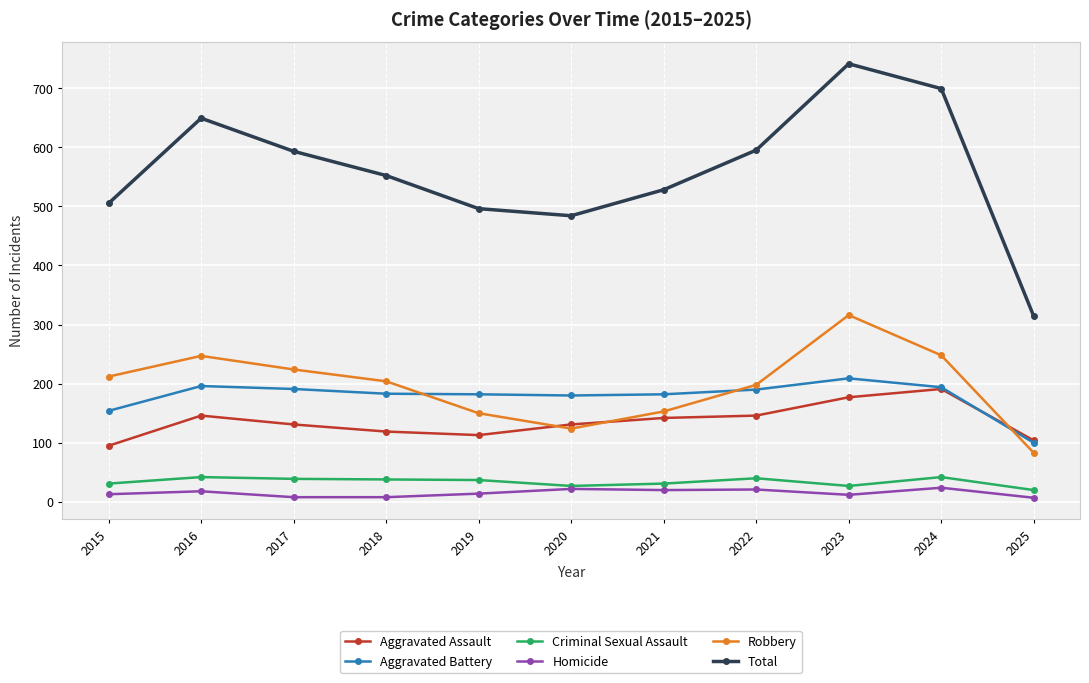

List the series in order of their peak value, lowest first.

Homicide, Criminal Sexual Assault, Aggravated Assault, Aggravated Battery, Robbery, Total